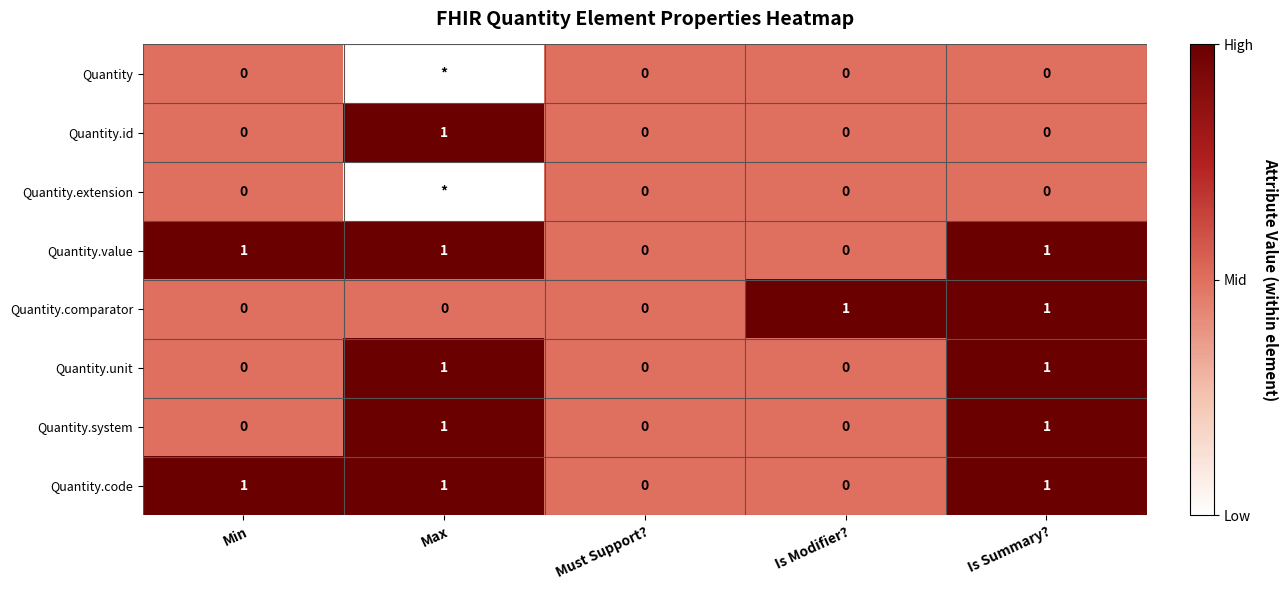

What is the sum of all Quantity.value values?

3